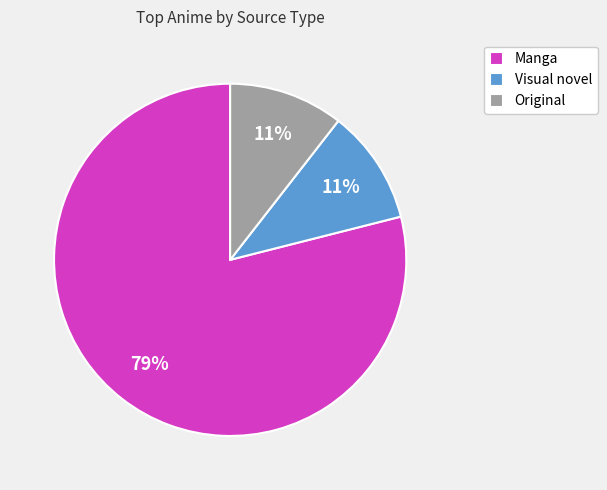

To the nearest percent, what is the combined percentage of Manga and Original?

89%